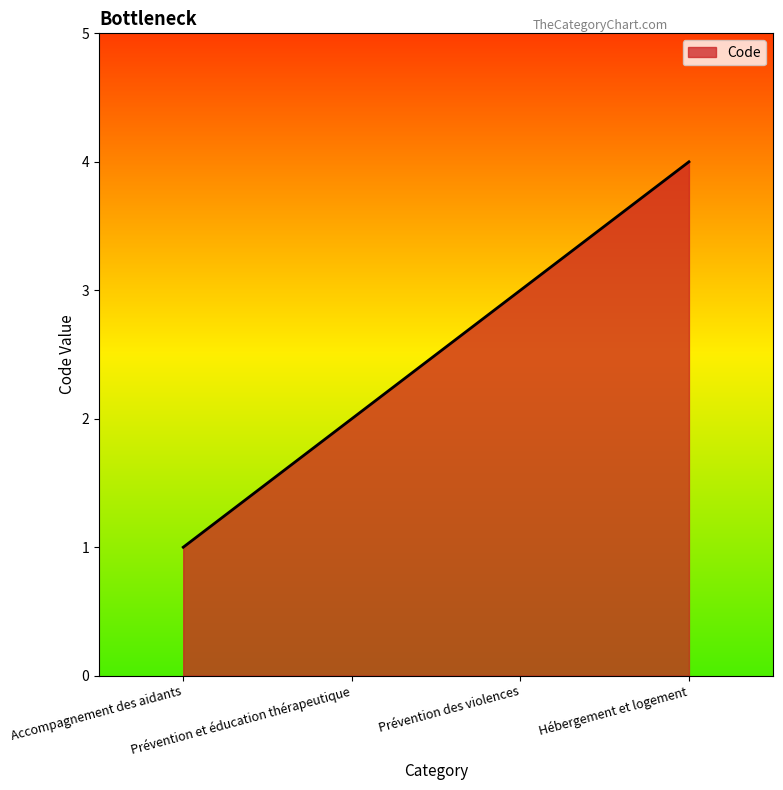

What is the difference between the maximum and minimum values?

3